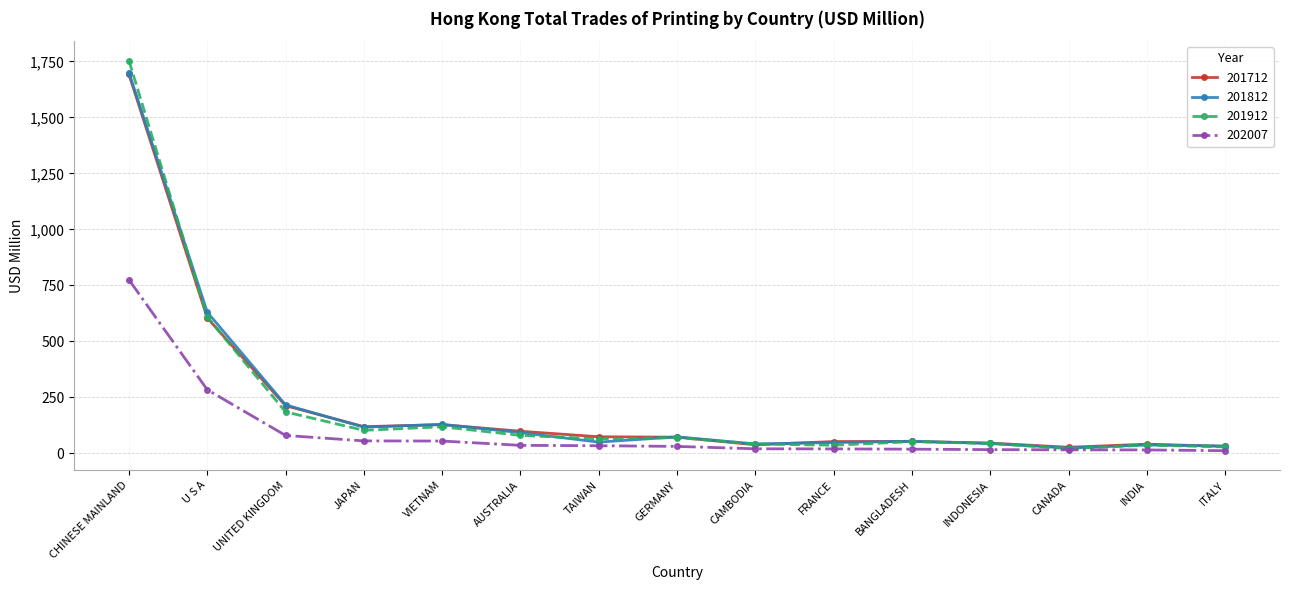

True or false: 201812 has more than 1 interior local peaks.

True